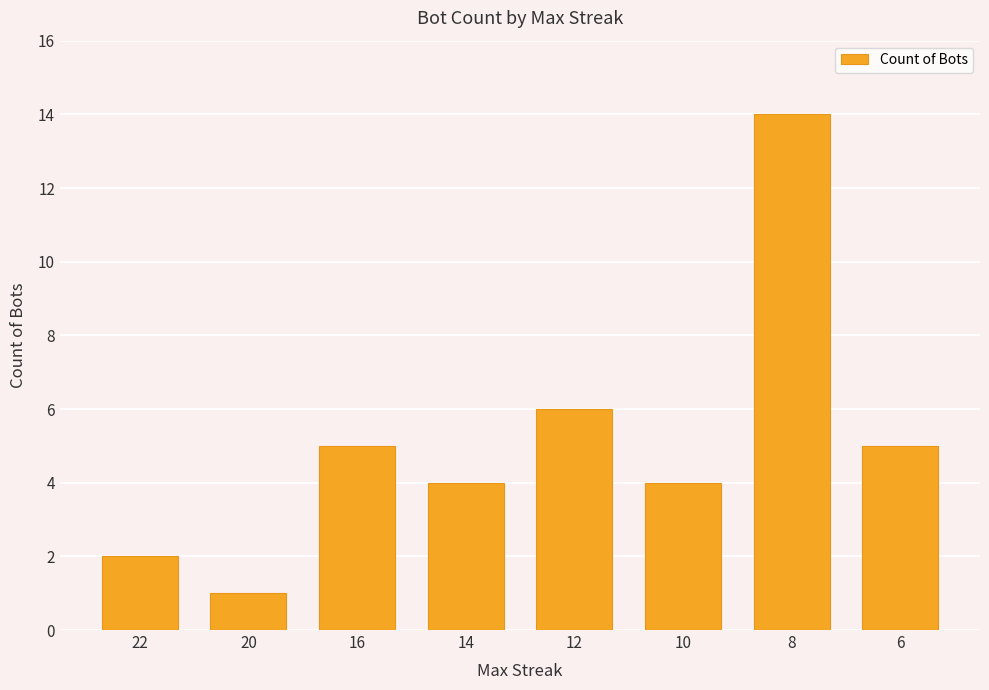

Reading left to right, transcribe all the data shown in this chart.

22=2	20=1	16=5	14=4	12=6	10=4	8=14	6=5